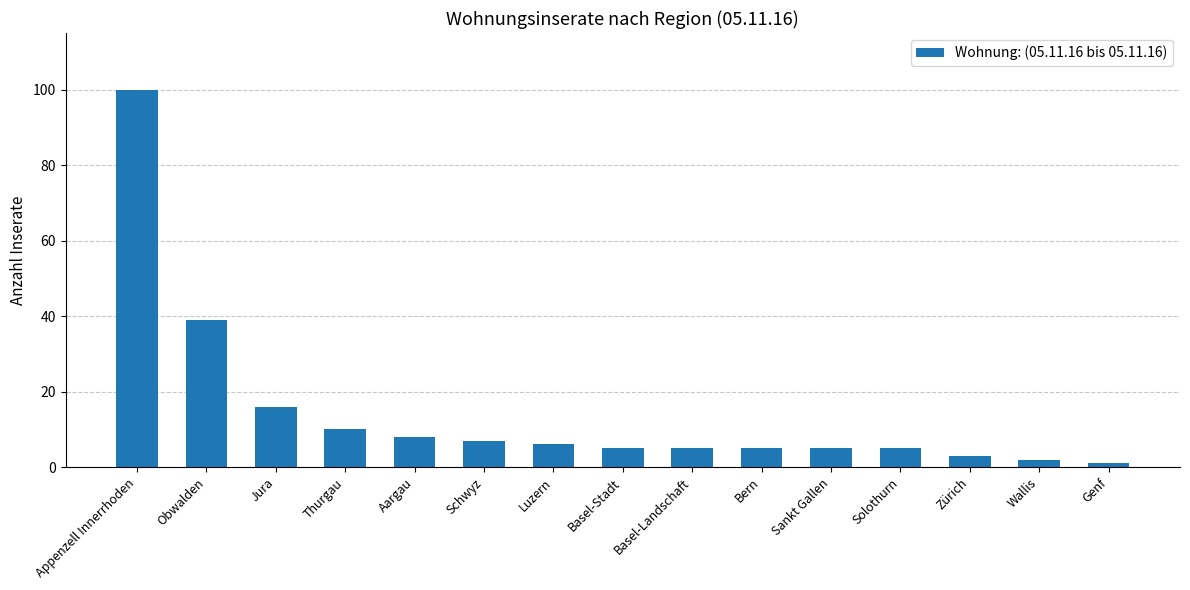

What is the difference between the maximum and minimum values?

99